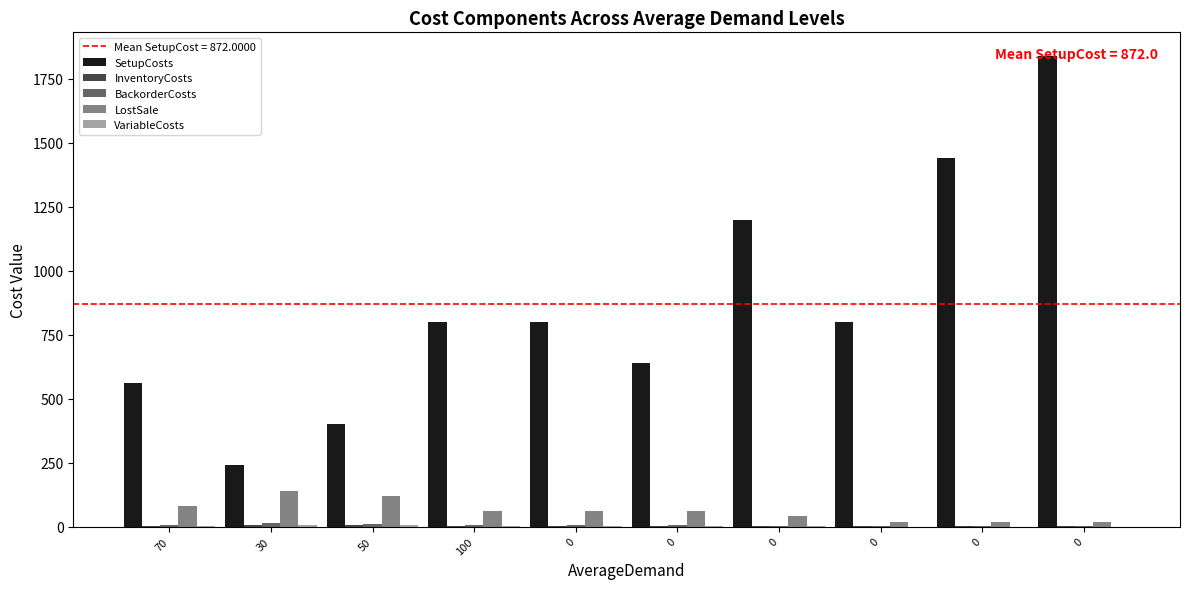

Are the bars horizontal?

No